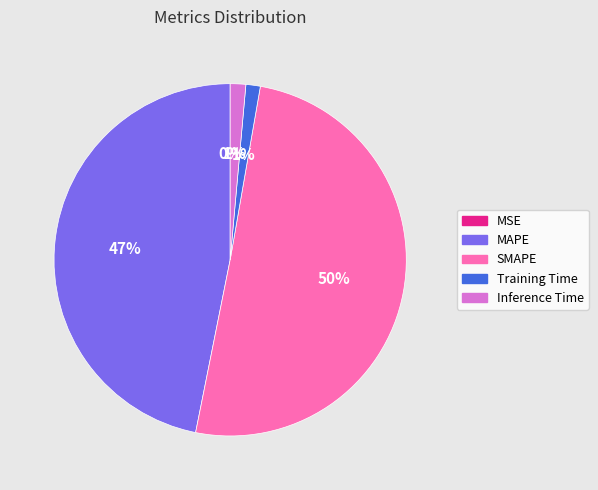

What is the majority slice?

SMAPE